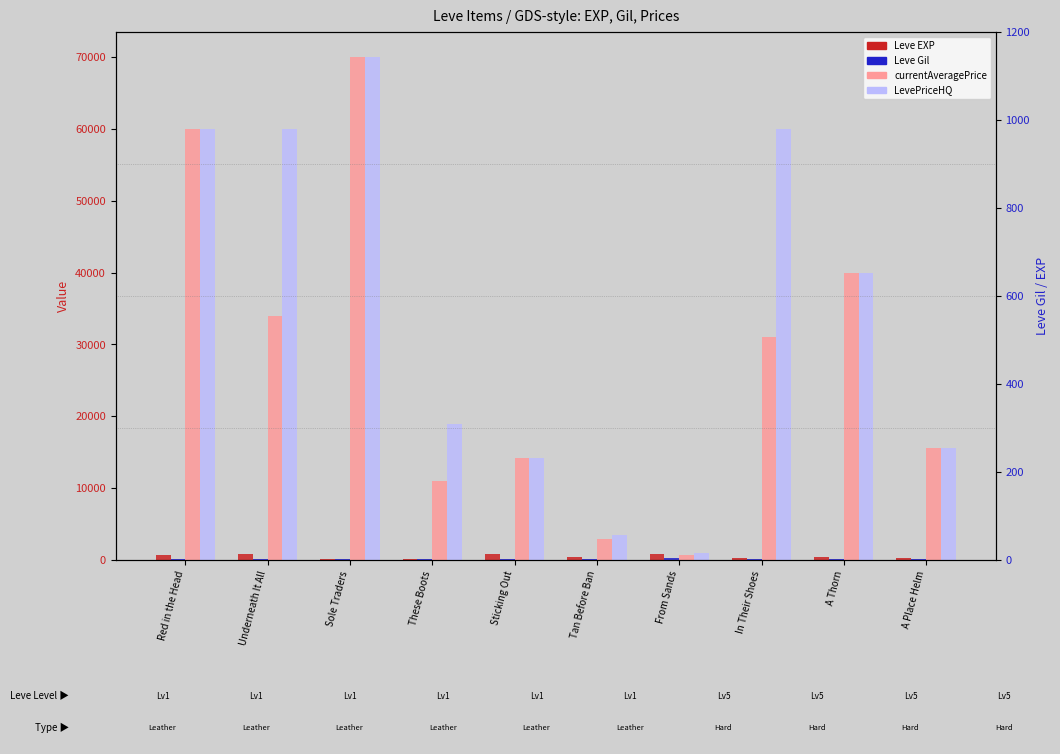

What is the spread (max minus min) of values at From Sands?

814.5